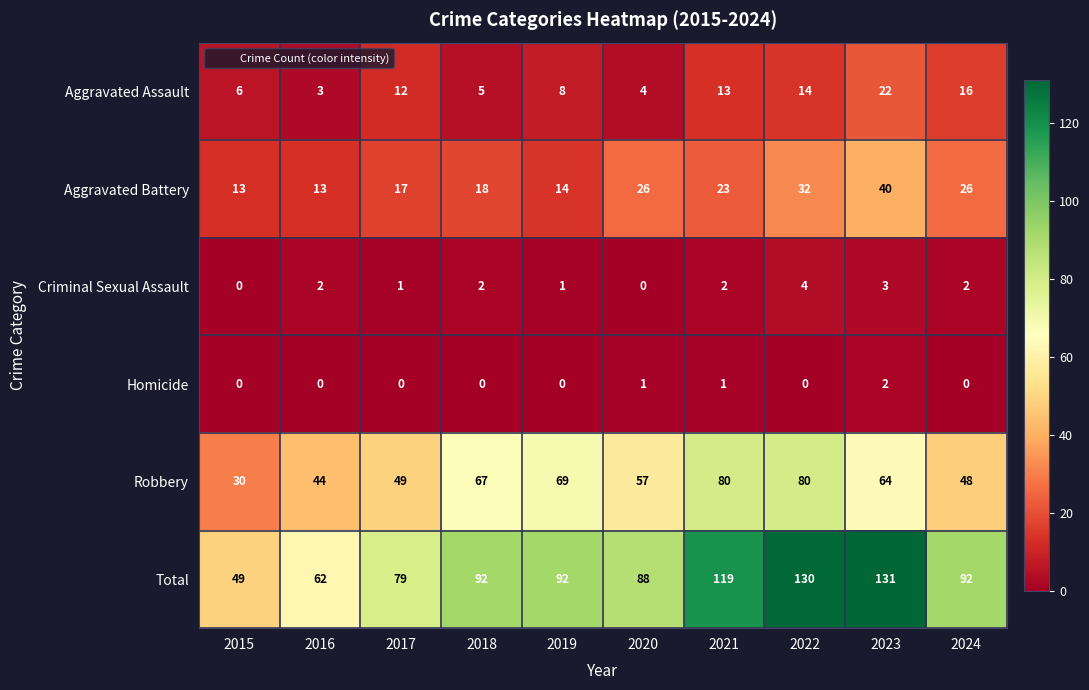

How many Criminal Sexual Assault values are between 1 and 2?

6